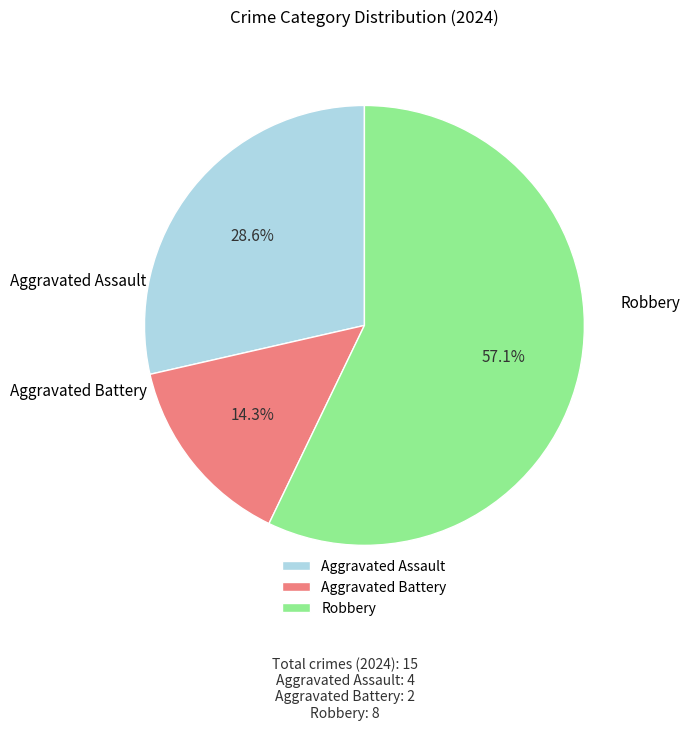

How many segments does this pie chart have?

3